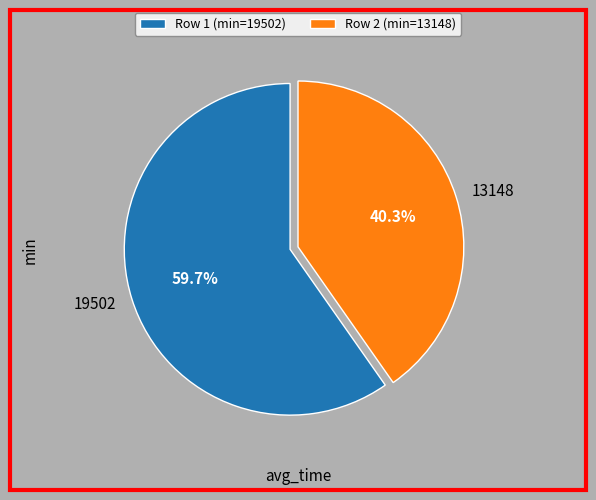

How many segments does this pie chart have?

2